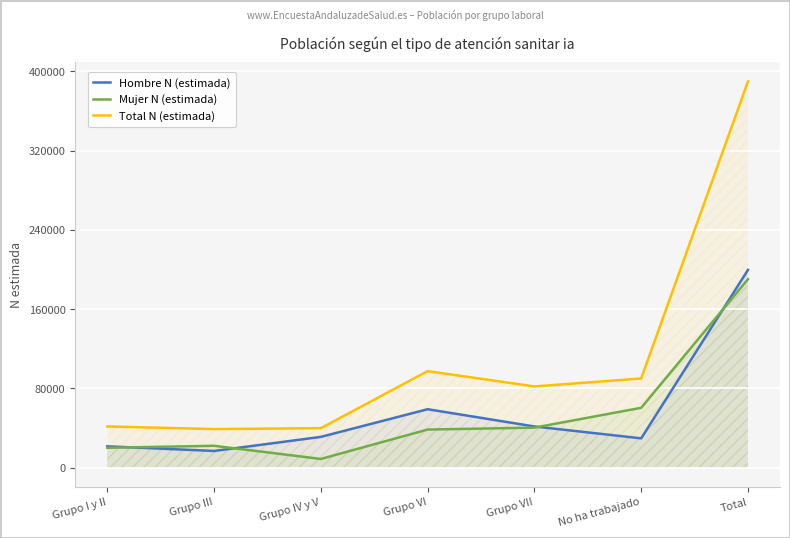

What is the label of the 2nd point from the right?

No ha trabajado